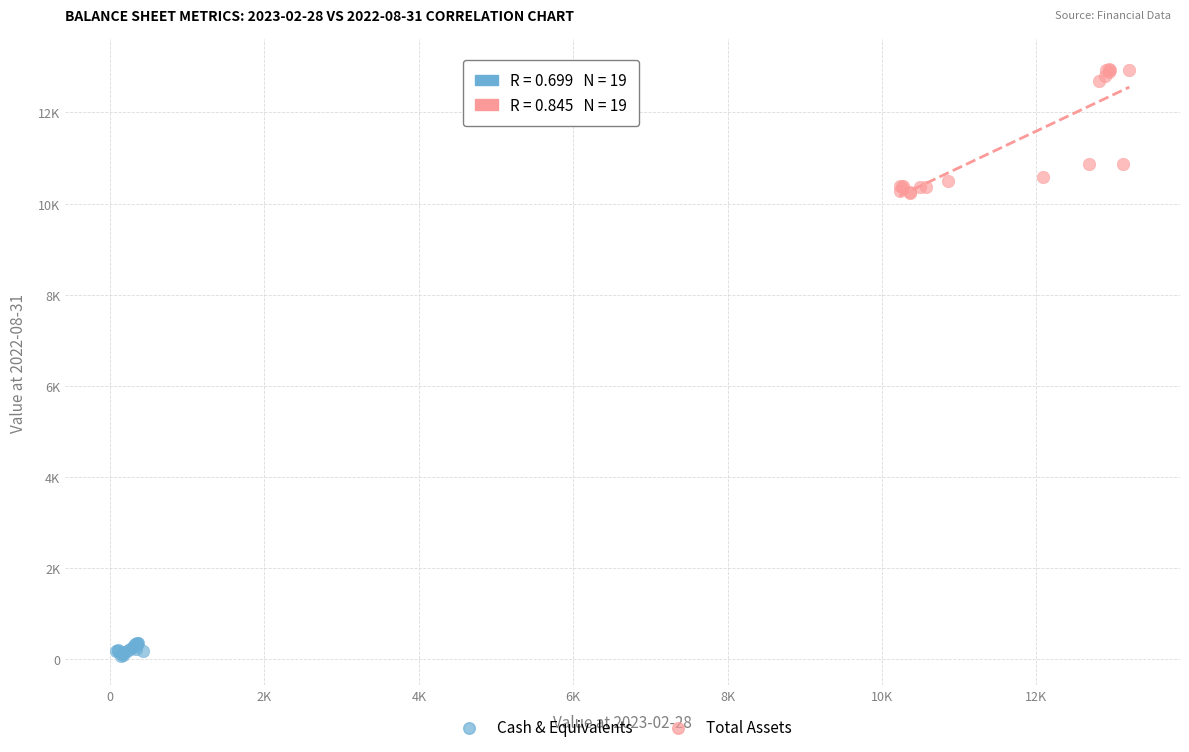

Which series has the widest spread of Y values?

Total Assets